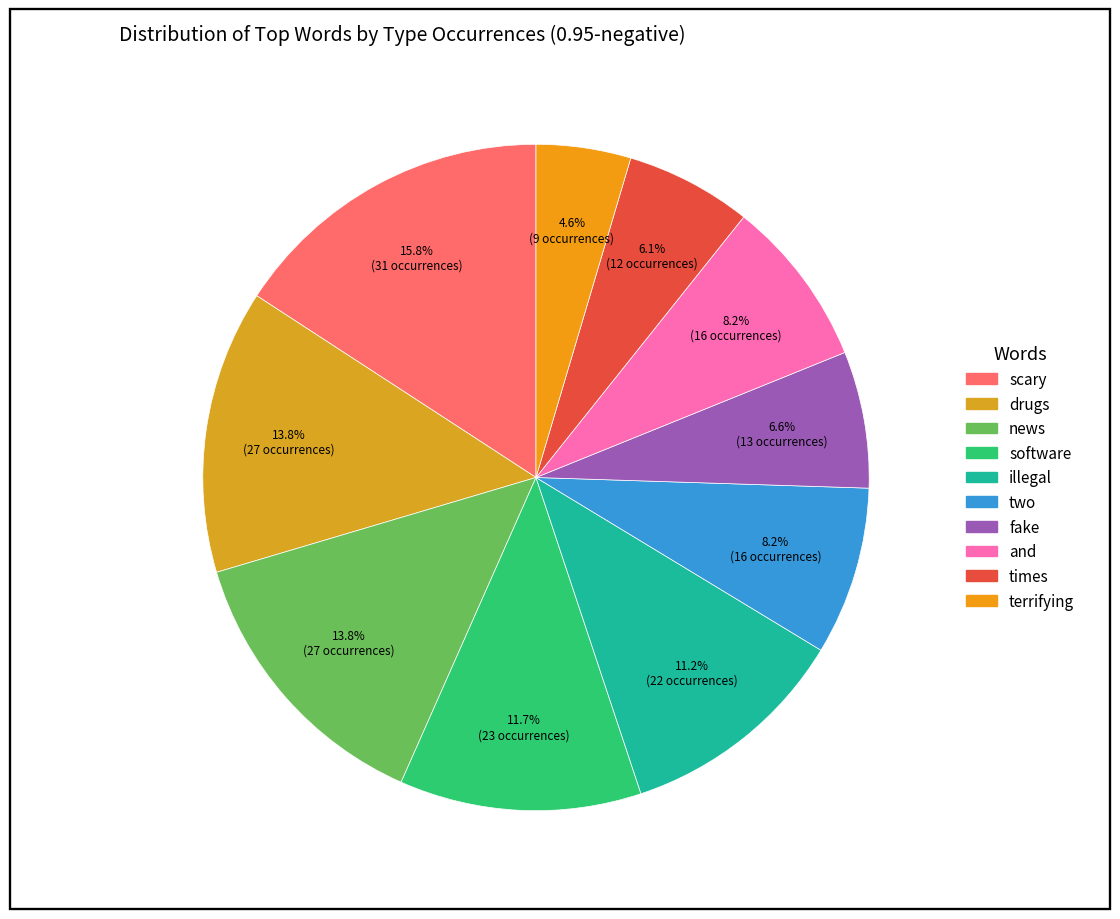

How many segments does this pie chart have?

10